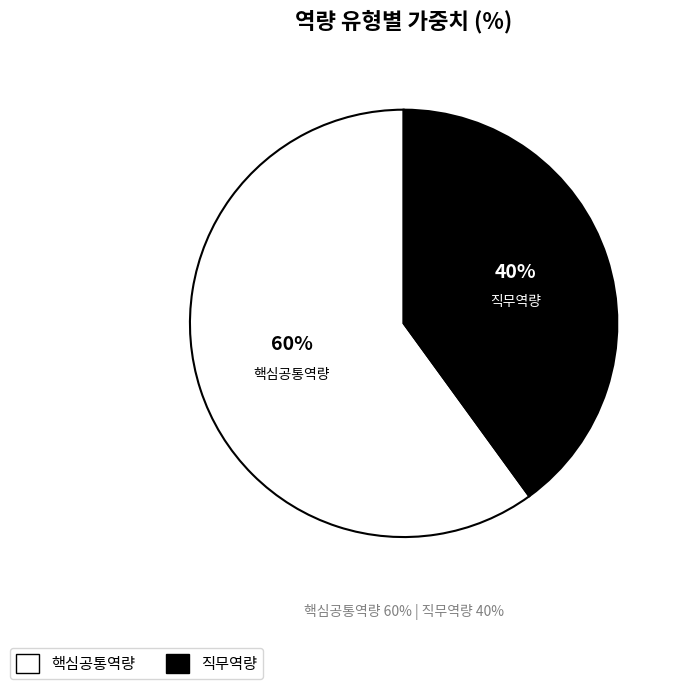

Does any single category account for the majority?

Yes